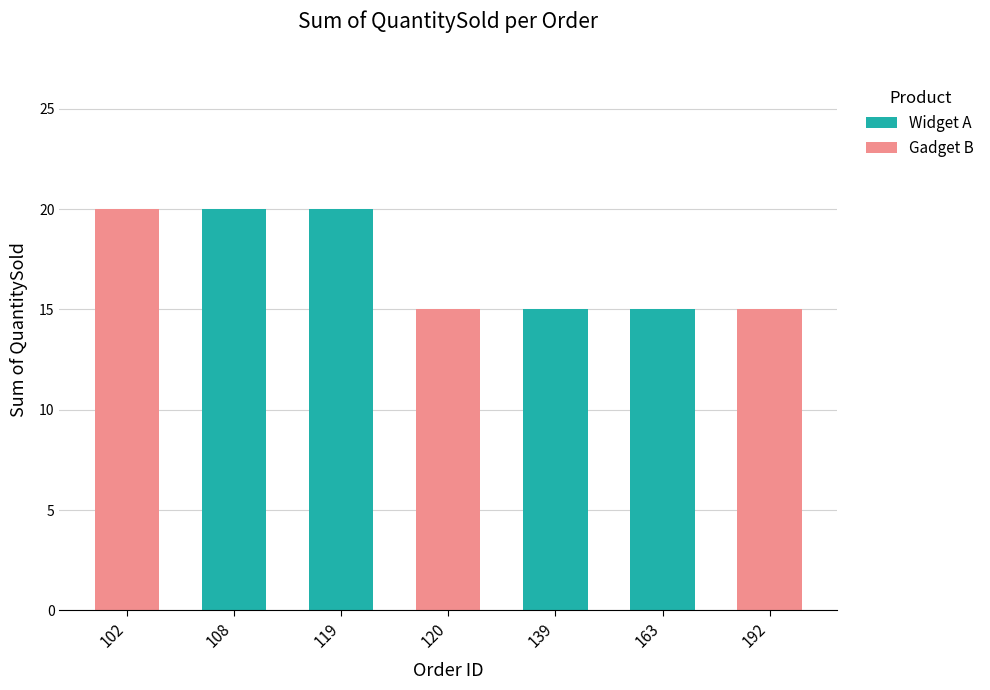

What is the sum of all Widget A values?

70